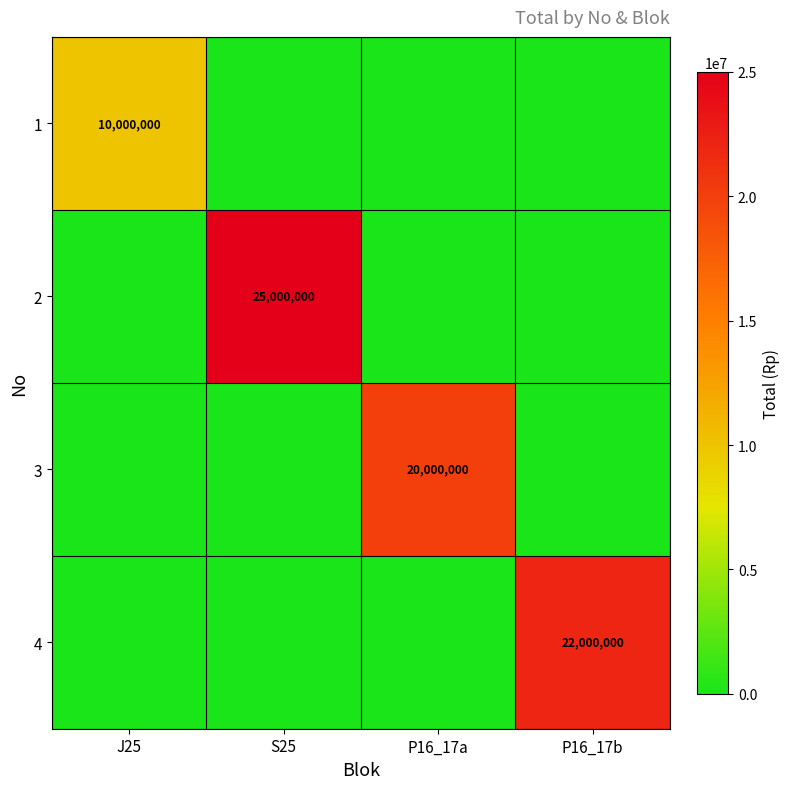

True or false: 2 has a value of 39024046 at S25.

False